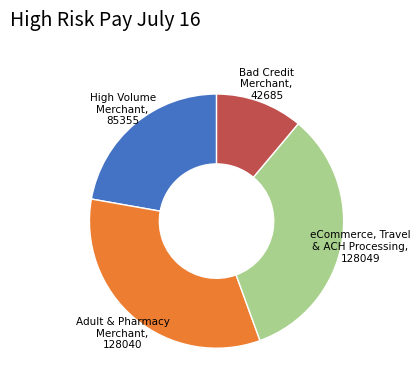

What is the ratio of the value at Bad Credit Merchant, 42685 to the value at eCommerce, Travel & ACH Processing, 128049?

0.3